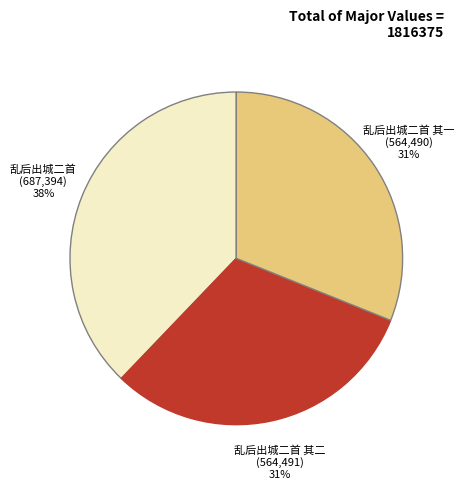

To the nearest percent, what is the average slice percentage?

33%